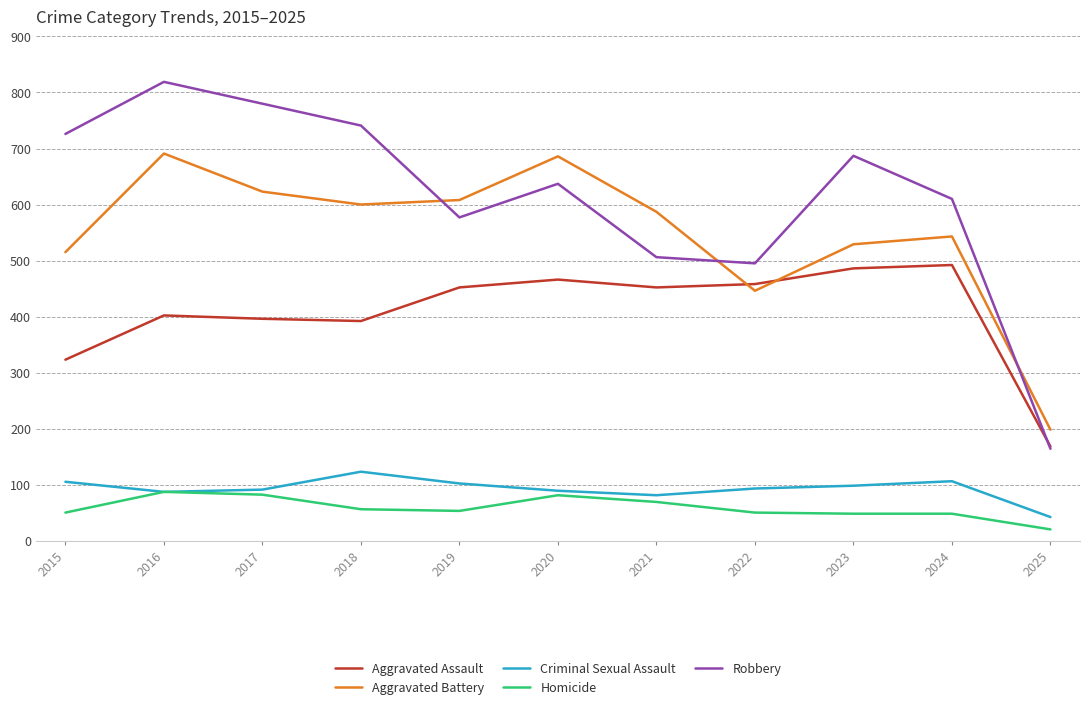

Which series has the widest spread of values?

Robbery